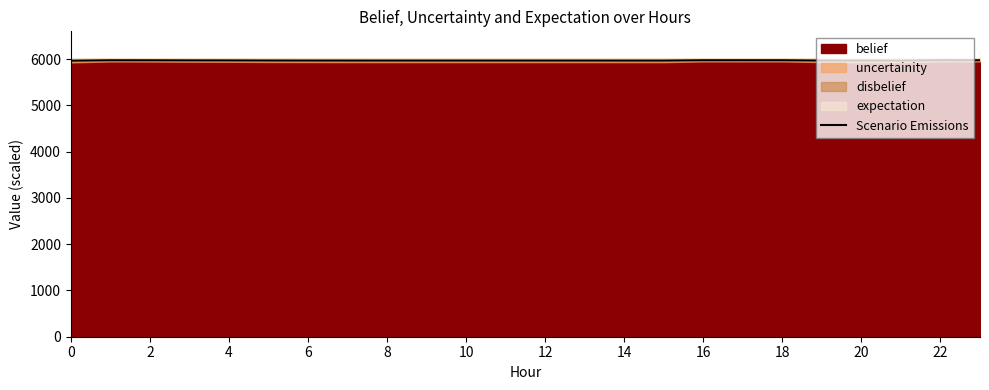

How many interior local peaks (higher than both neighbors) does the data have?

6